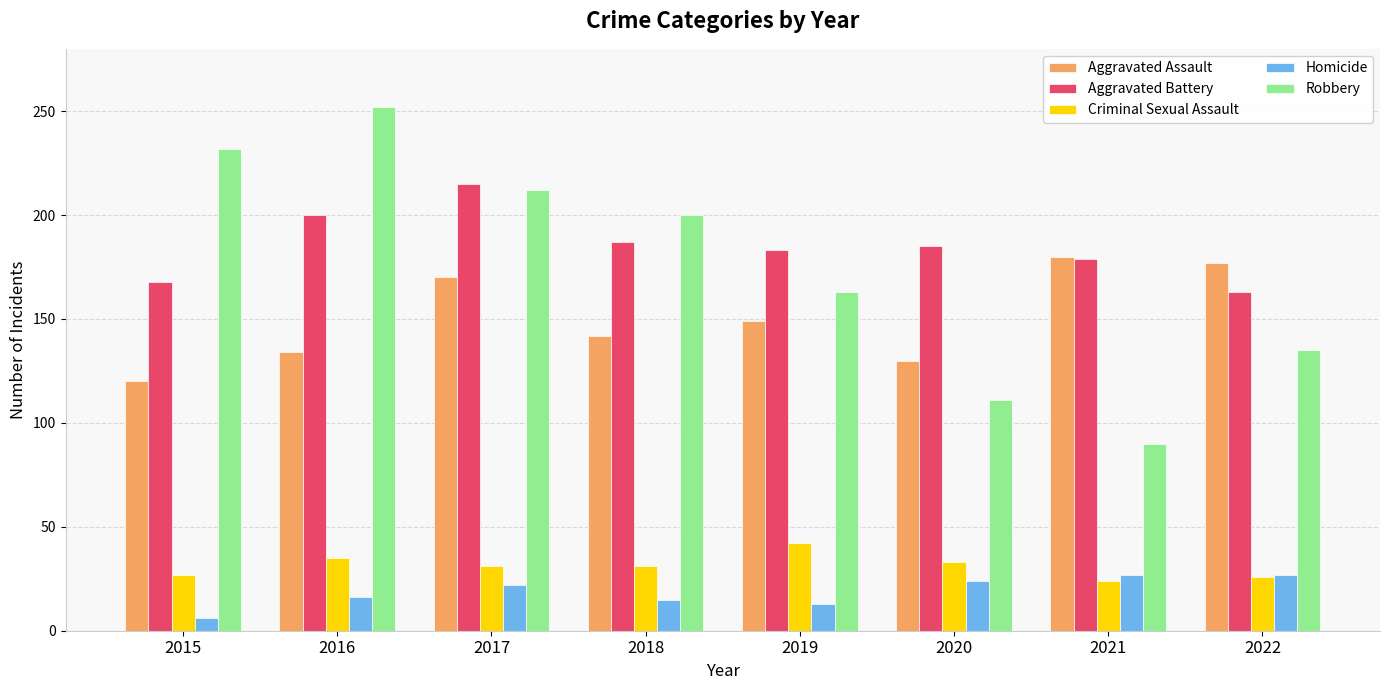

What value does the Homicide series have at 2022, to the nearest 5?

25